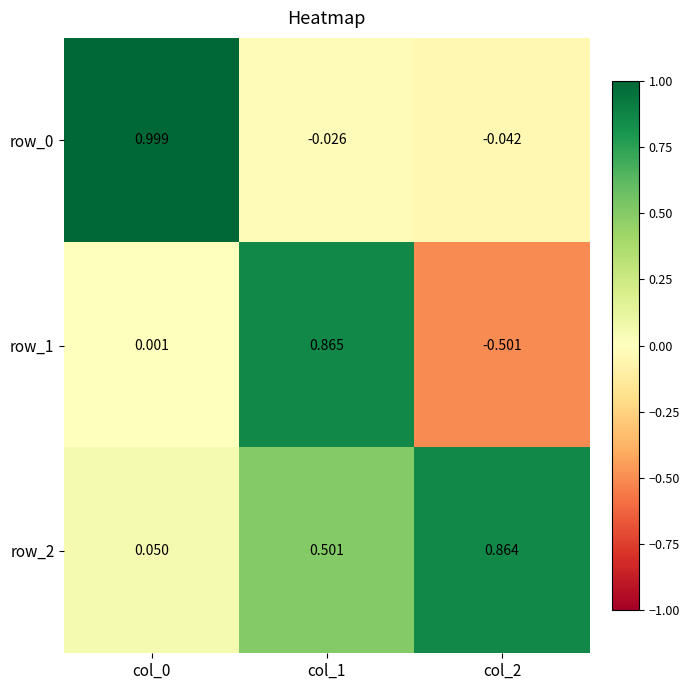

Is the value of row_1 at col_1 greater than the value of row_2 at col_1?

Yes